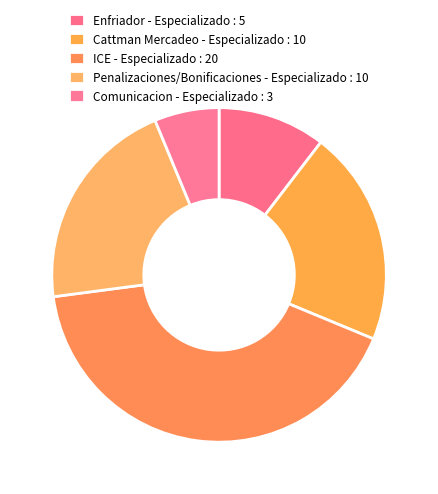

How many segments does this pie chart have?

5